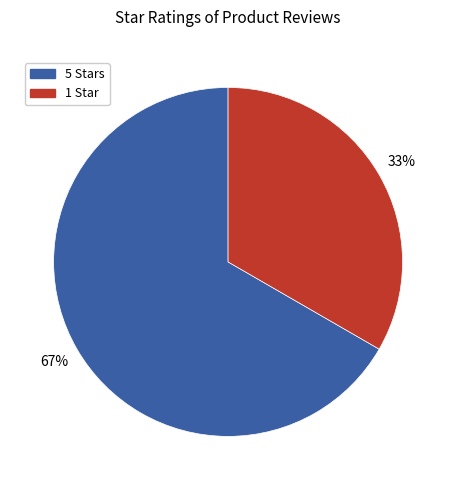

Which category has the biggest portion of the pie?

5 Stars